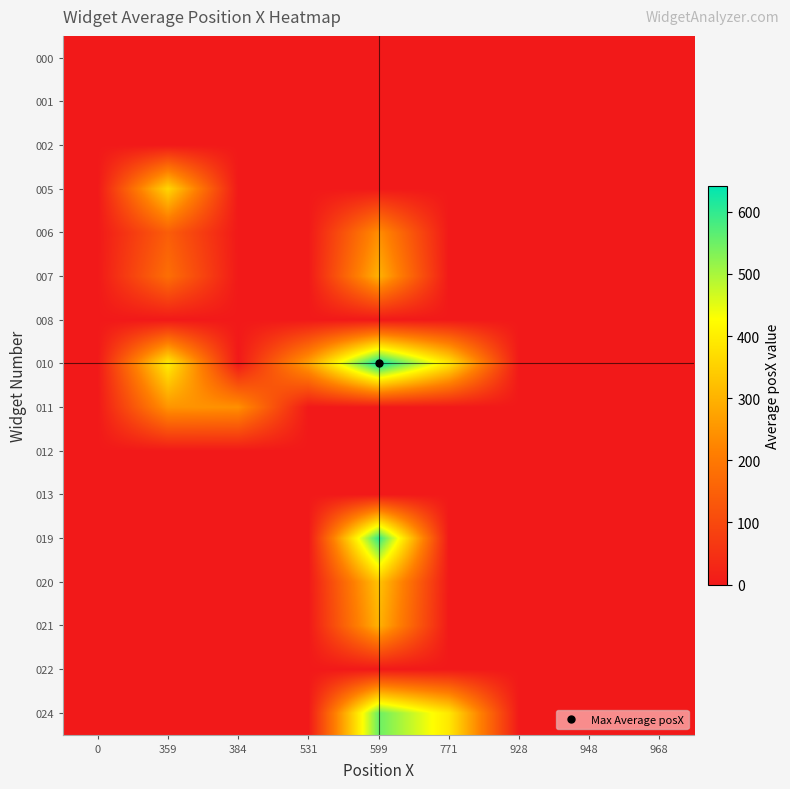

Reading left to right, what are all the values shown in this chart?

000: 0=0.0	359=0.0	384=0.0	531=0.0	599=0.0	771=0.0	928=0.0	948=0.0	968=0.0
001: 0=0.0	359=0.0	384=0.0	531=0.0	599=0.0	771=0.0	928=0.0	948=0.0	968=0.0
002: 0=0.0	359=0.0	384=0.0	531=0.0	599=0.0	771=0.0	928=0.0	948=0.0	968=0.0
005: 0=0.0	359=359.0	384=0.0	531=0.0	599=0.0	771=0.0	928=0.0	948=0.0	968=0.0
006: 0=0.0	359=143.6	384=0.0	531=0.0	599=239.6	771=0.0	928=0.0	948=0.0	968=0.0
007: 0=0.0	359=179.5	384=0.0	531=0.0	599=299.5	771=0.0	928=0.0	948=0.0	968=0.0
008: 0=0.0	359=0.0	384=0.0	531=0.0	599=0.0	771=0.0	928=0.0	948=0.0	968=0.0
010: 0=0.0	359=400.2	384=0.0	531=270.0	599=641.8	771=390.0	928=0.0	948=0.0	968=0.0
011: 0=0.0	359=249.6	384=242.6	531=0.0	599=0.0	771=0.0	928=0.0	948=0.0	968=0.0
012: 0=0.0	359=0.0	384=0.0	531=0.0	599=0.0	771=0.0	928=0.0	948=0.0	968=0.0
013: 0=0.0	359=0.0	384=0.0	531=0.0	599=0.0	771=0.0	928=0.0	948=0.0	968=0.0
019: 0=0.0	359=0.0	384=0.0	531=0.0	599=599.0	771=0.0	928=0.0	948=0.0	968=0.0
020: 0=0.0	359=0.0	384=0.0	531=0.0	599=328.1	771=0.0	928=0.0	948=0.0	968=0.0
021: 0=0.0	359=0.0	384=0.0	531=0.0	599=299.5	771=0.0	928=0.0	948=0.0	968=0.0
022: 0=0.0	359=0.0	384=0.0	531=0.0	599=0.0	771=0.0	928=0.0	948=0.0	968=0.0
024: 0=0.0	359=0.0	384=0.0	531=0.0	599=551.5	771=390.0	928=0.0	948=0.0	968=0.0